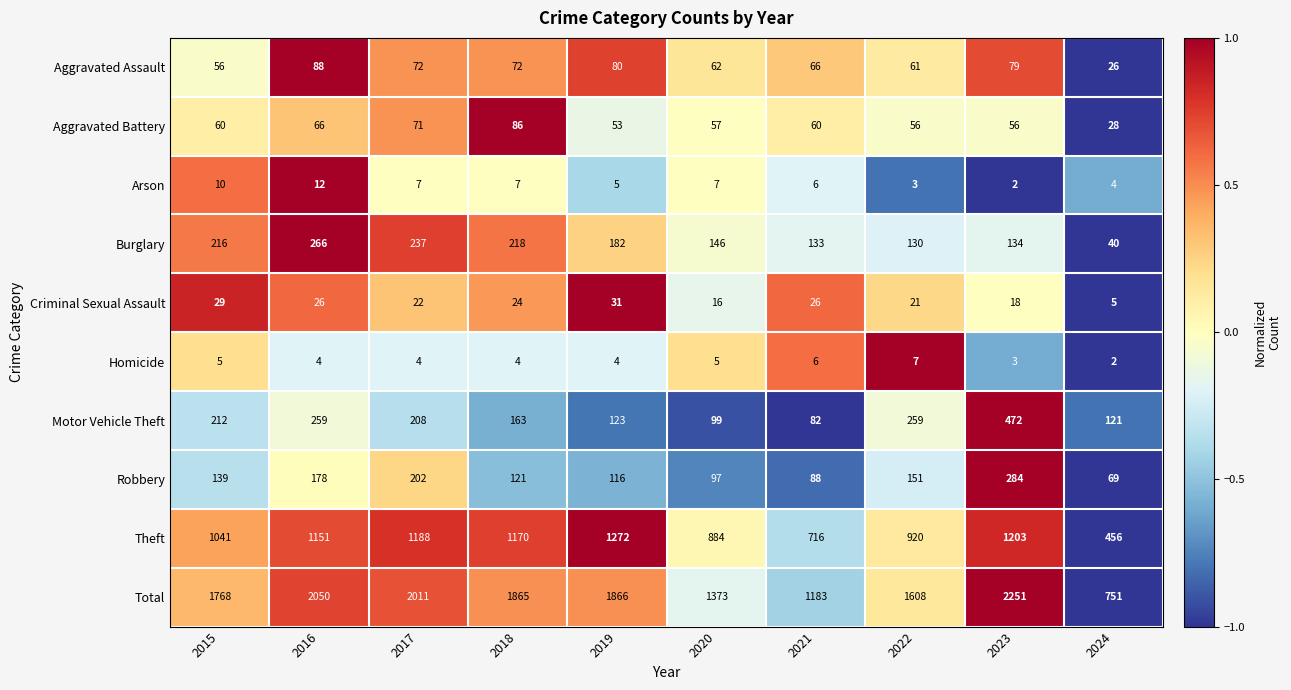

Which series has the widest spread of values?

Total